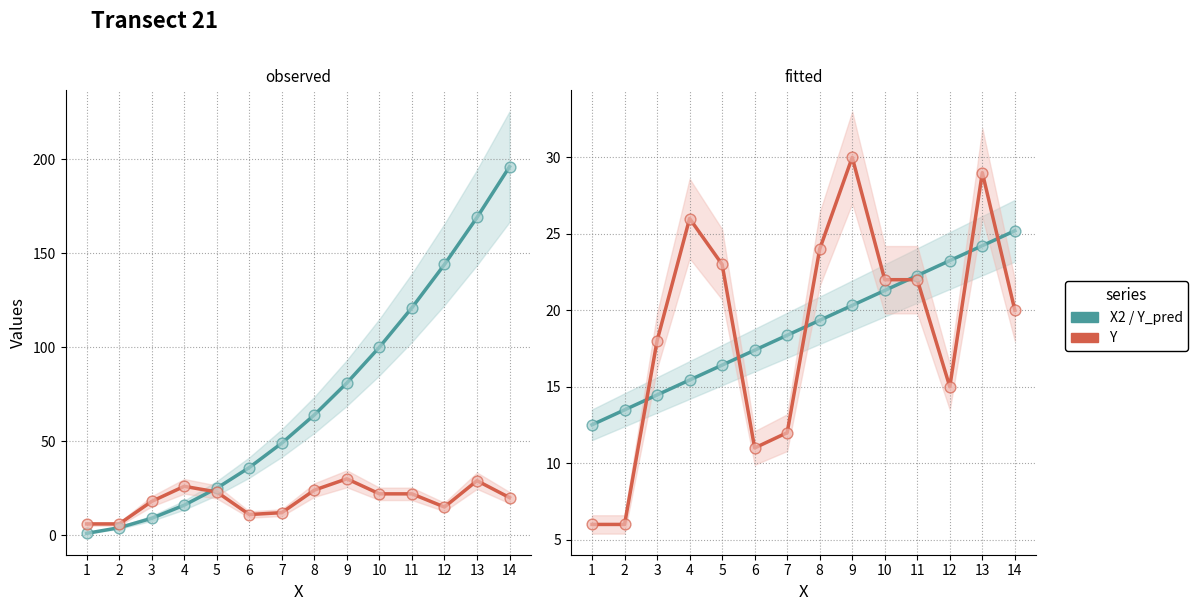

Is the value of X2 at 12 greater than the value of Y_pred at 7?

Yes